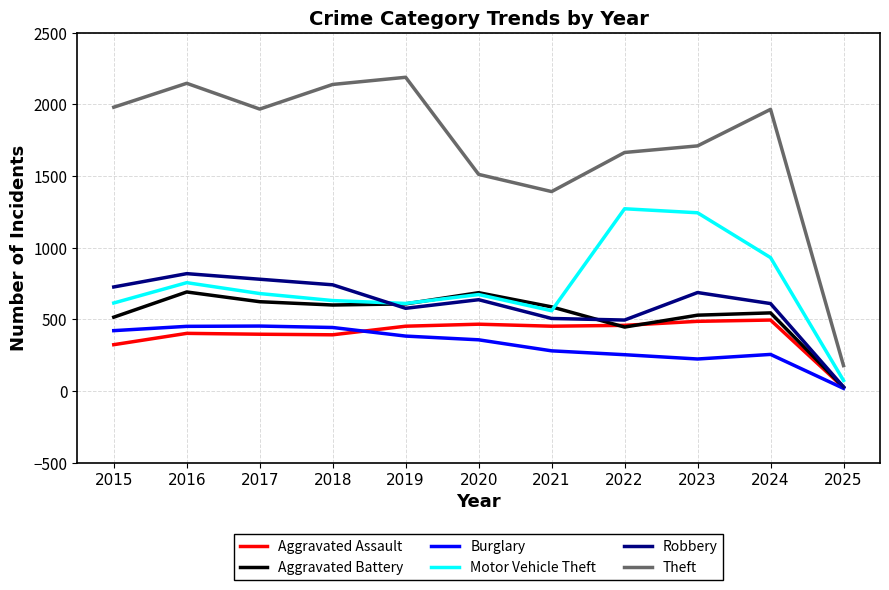

At which category does the chart reach its minimum across all series?

2025